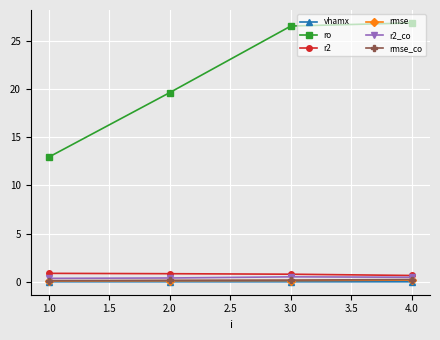

What is the value of the rmse_co point at the 3rd from the left?

0.2